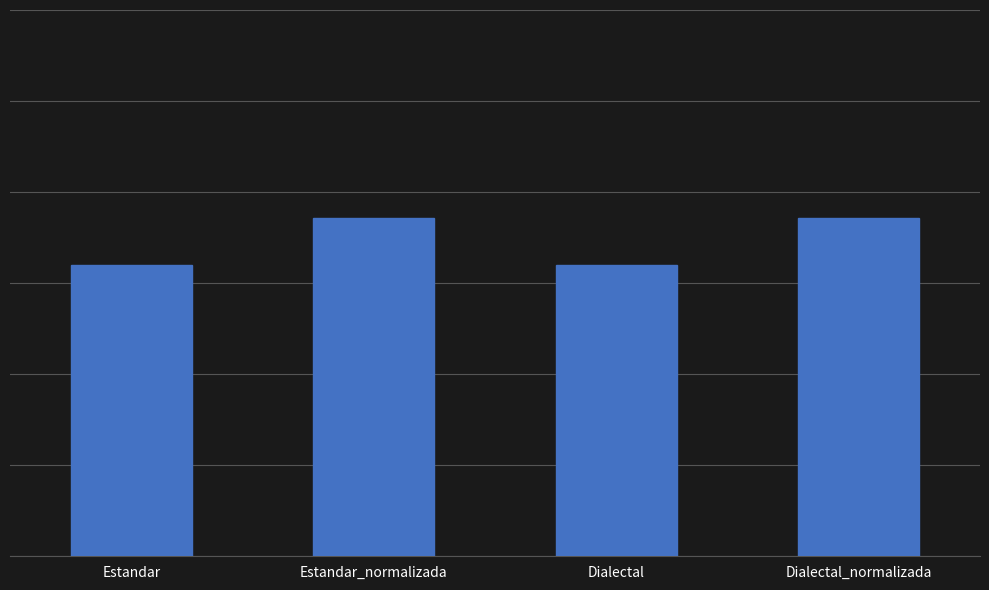

Which has a higher value, Estandar or Dialectal?

Estandar